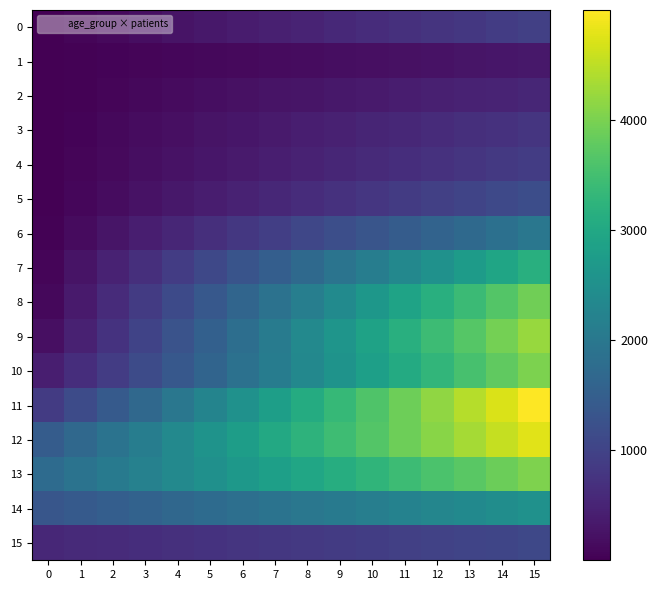

Count the number of data series in this chart.

16